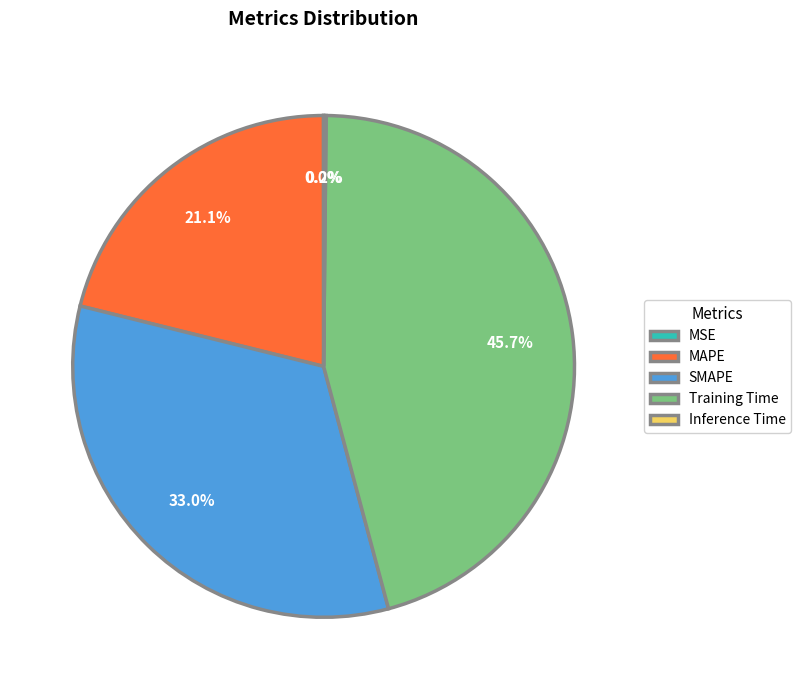

To the nearest percent, what is the average slice percentage?

20%